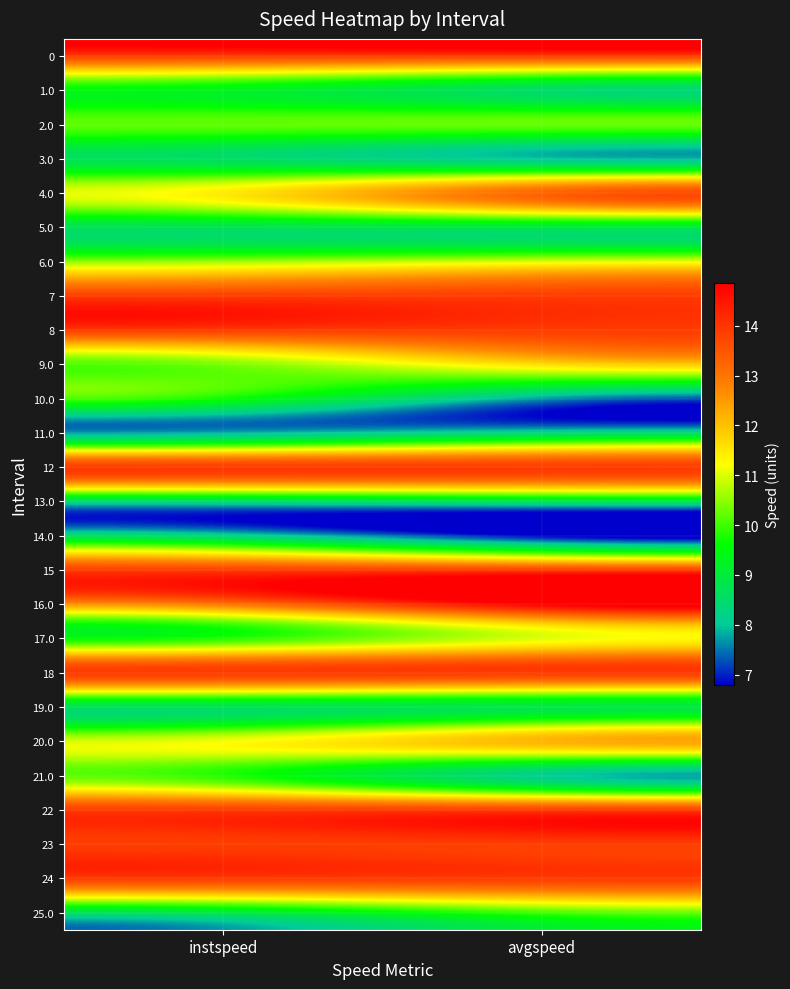

Reading right to left, extract all data points from this chart.

0: avgspeed=13.9	instspeed=13.9
1.0: avgspeed=8.6	instspeed=9.3
2.0: avgspeed=10.2	instspeed=10.2
3.0: avgspeed=8.0	instspeed=8.6
4.0: avgspeed=13.3	instspeed=11.5
5.0: avgspeed=8.9	instspeed=8.7
6.0: avgspeed=11.0	instspeed=10.6
7: avgspeed=13.9	instspeed=13.9
8: avgspeed=13.9	instspeed=13.9
9.0: avgspeed=11.6	instspeed=10.4
10.0: avgspeed=7.7	instspeed=9.6
11.0: avgspeed=8.4	instspeed=7.9
12: avgspeed=13.9	instspeed=13.9
13.0: avgspeed=8.7	instspeed=8.5
14.0: avgspeed=6.8	instspeed=8.3
15: avgspeed=13.9	instspeed=13.9
16.0: avgspeed=14.9	instspeed=13.0
17.0: avgspeed=11.0	instspeed=9.8
18: avgspeed=13.9	instspeed=13.9
19.0: avgspeed=8.9	instspeed=8.7
20.0: avgspeed=12.2	instspeed=11.2
21.0: avgspeed=8.1	instspeed=9.8
22: avgspeed=13.9	instspeed=13.9
23: avgspeed=13.9	instspeed=13.9
24: avgspeed=13.9	instspeed=13.9
25.0: avgspeed=10.0	instspeed=8.9